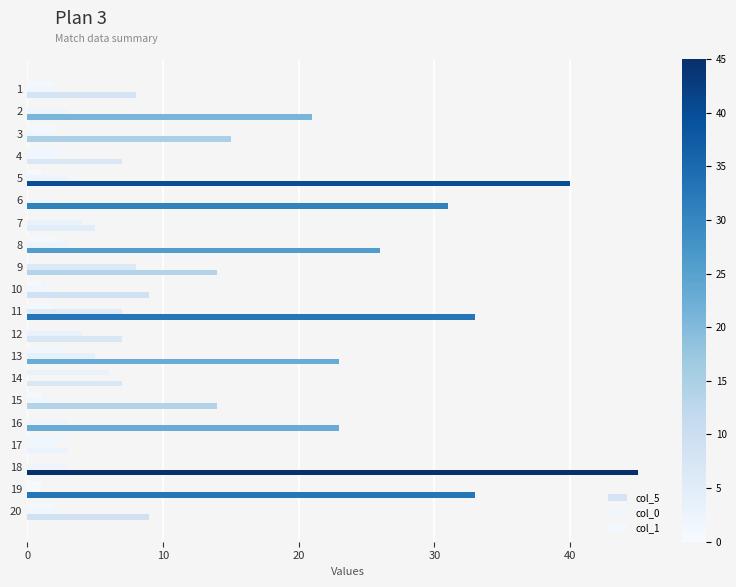

Rank the series at 10 from highest to lowest value.

col_5, col_0, col_1